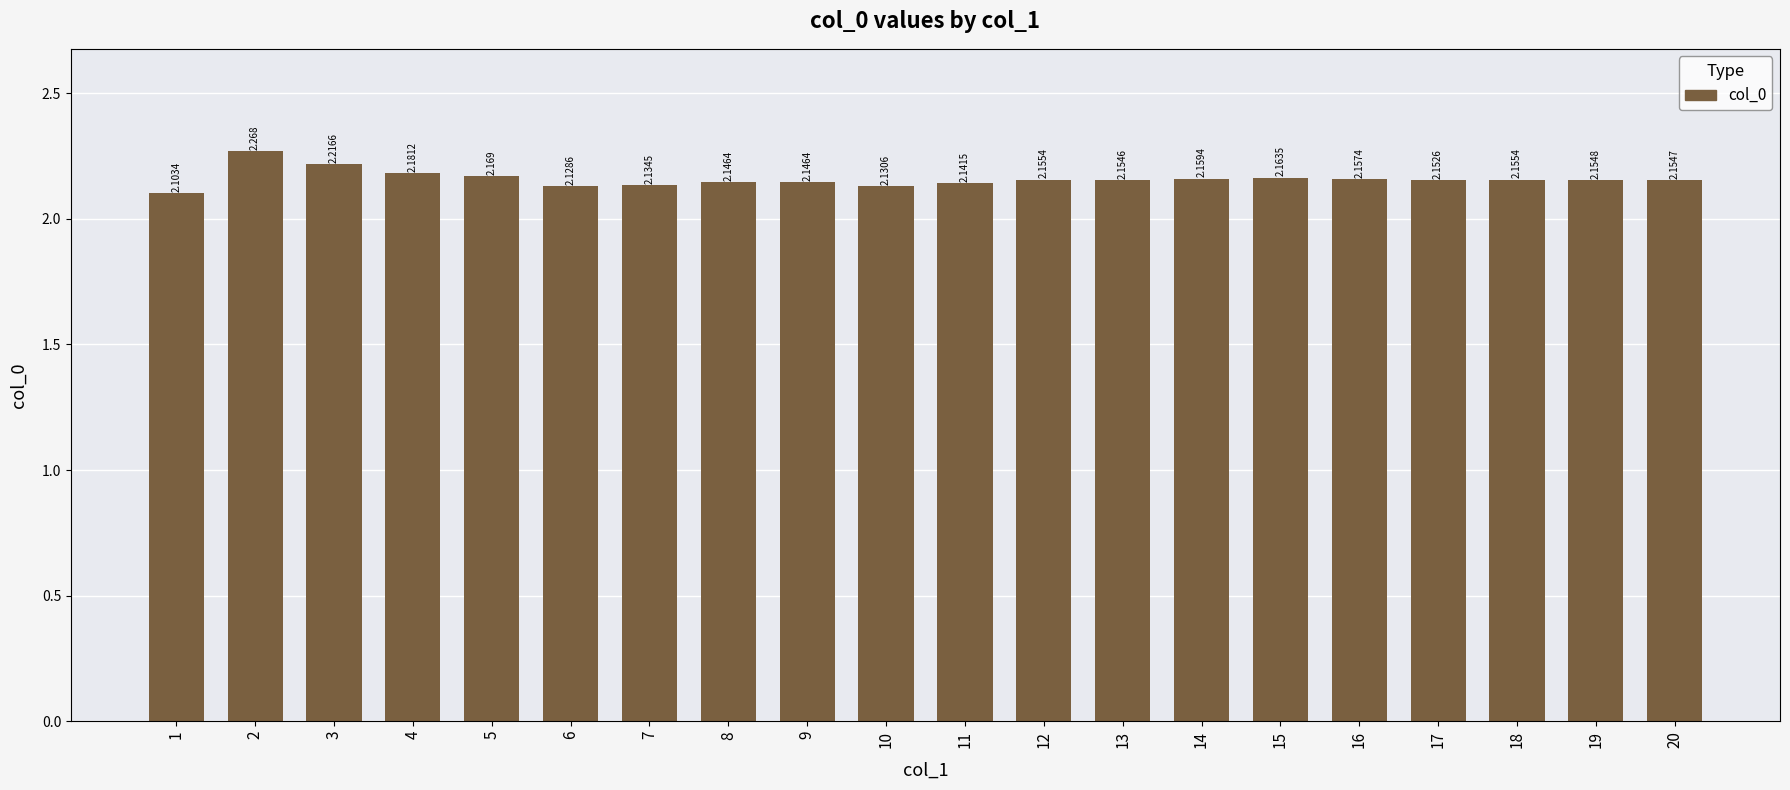

What is the sum of all values?

43.2